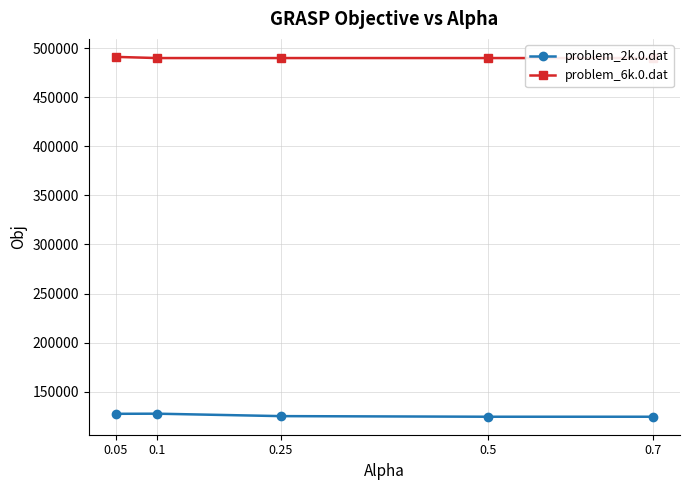

At which category is the sum across all series the highest?

0.05